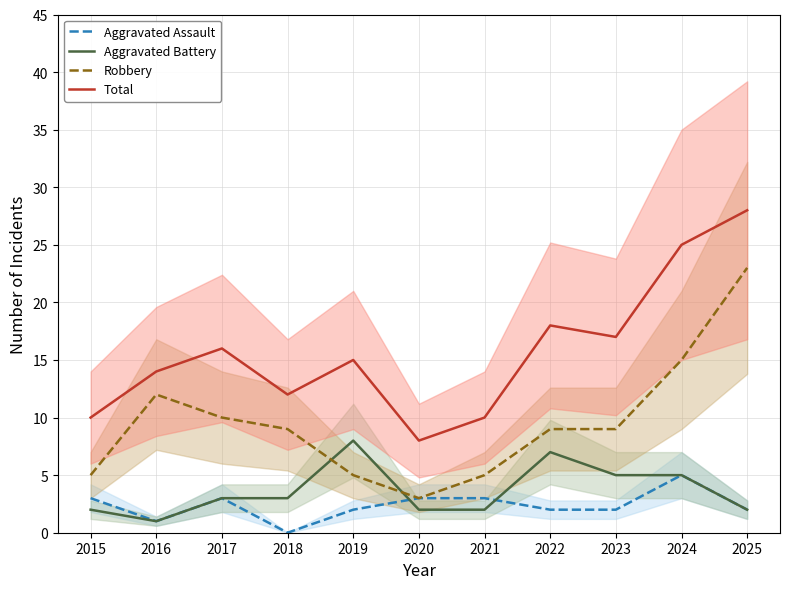

How many values in Aggravated Assault are above zero?

10